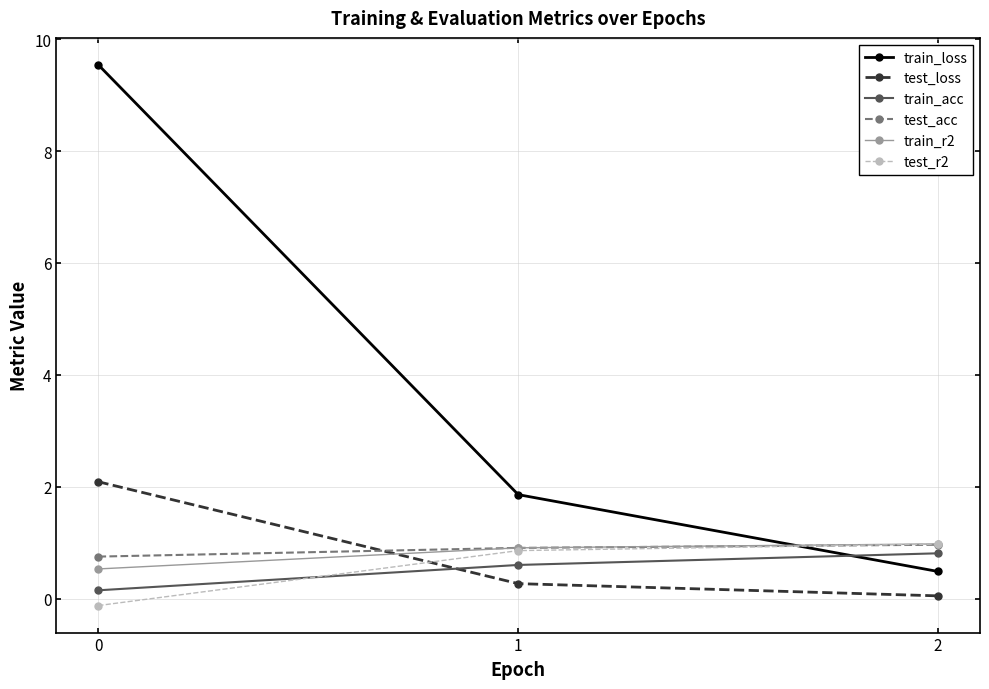

What is the total value across all series at 0?

12.9